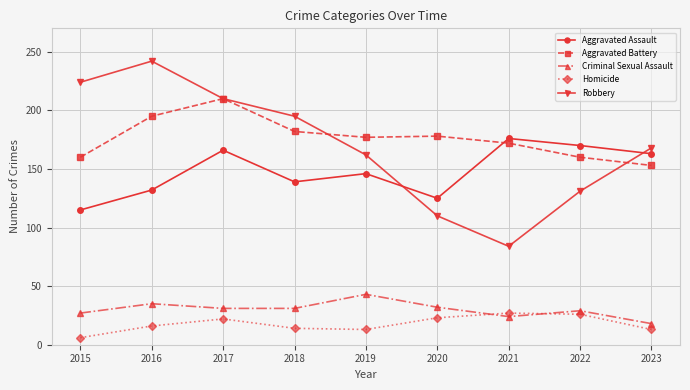

What is the maximum value for Criminal Sexual Assault?

43